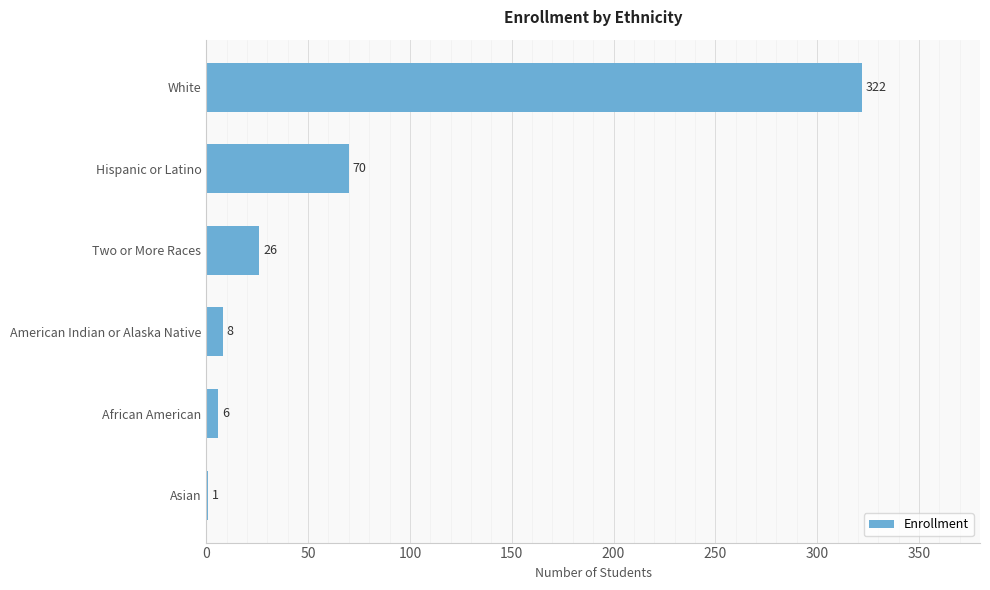

The chart shows a value of 116 at Hispanic or Latino. True or false?

False